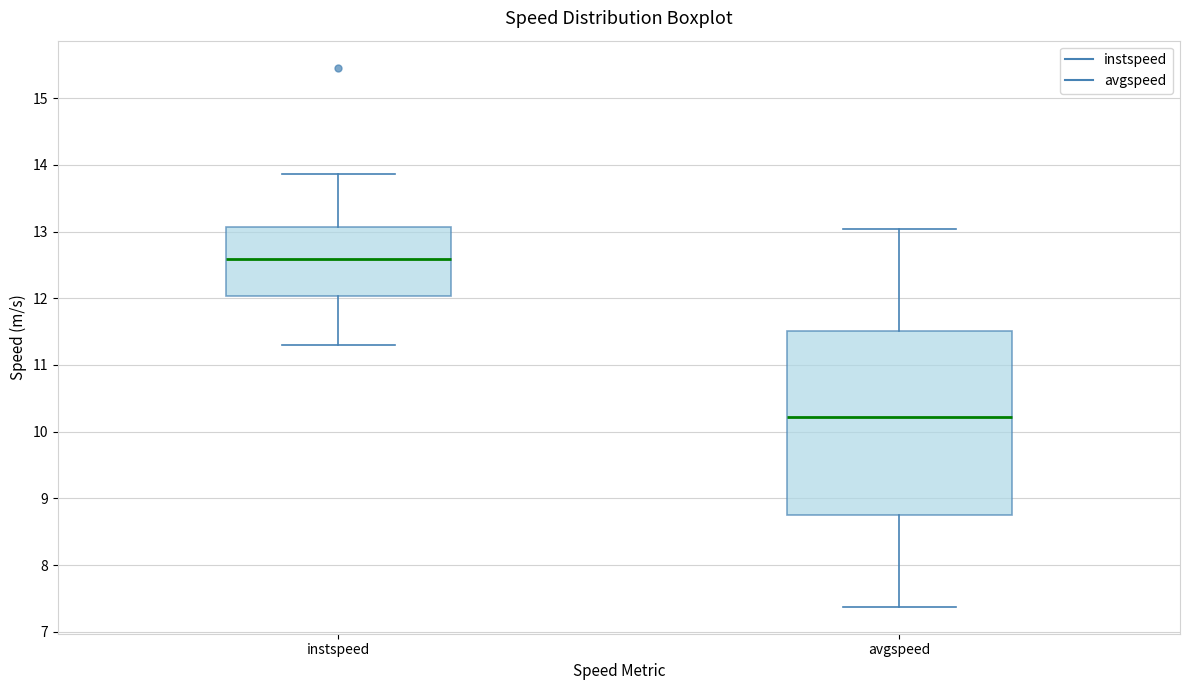

Which box's median line is the lowest?

avgspeed